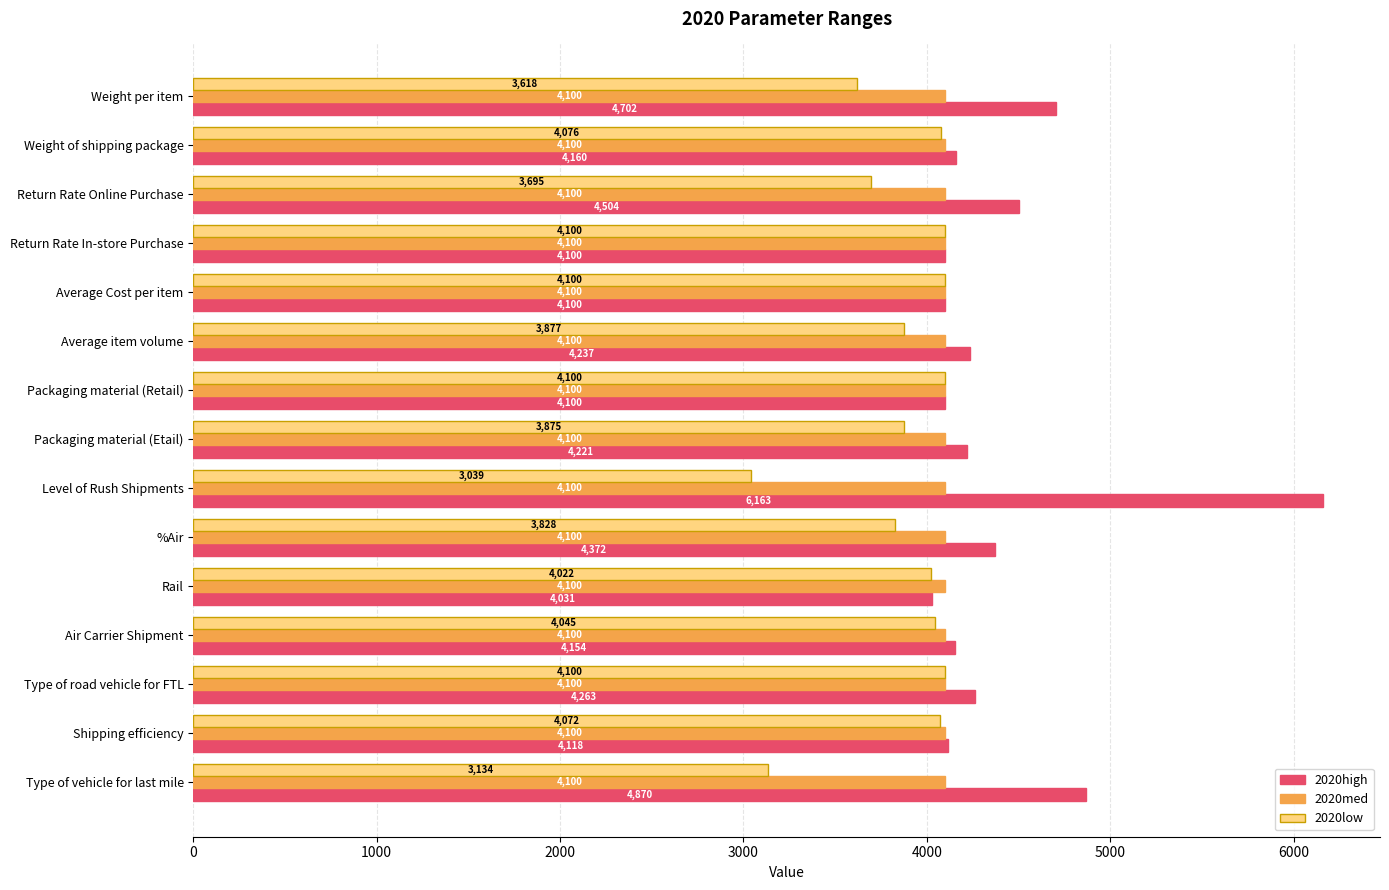

Which series has the largest total across all categories?

2020high